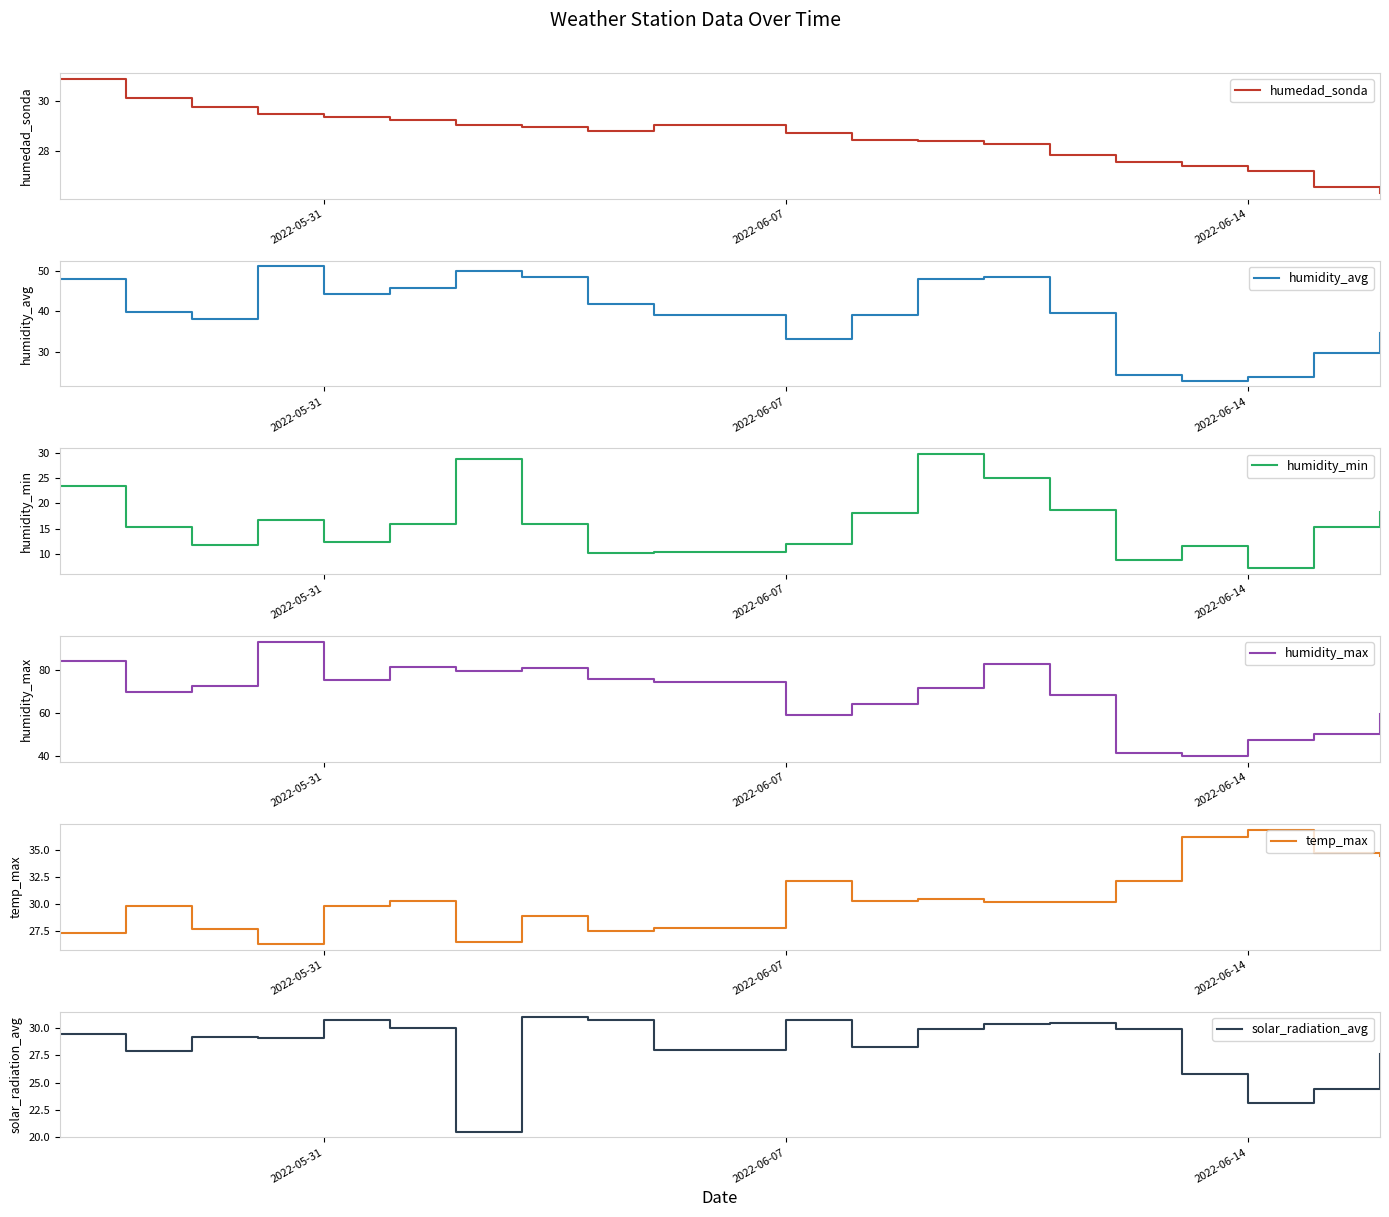

Does the chart display data point markers on the line(s)?

No